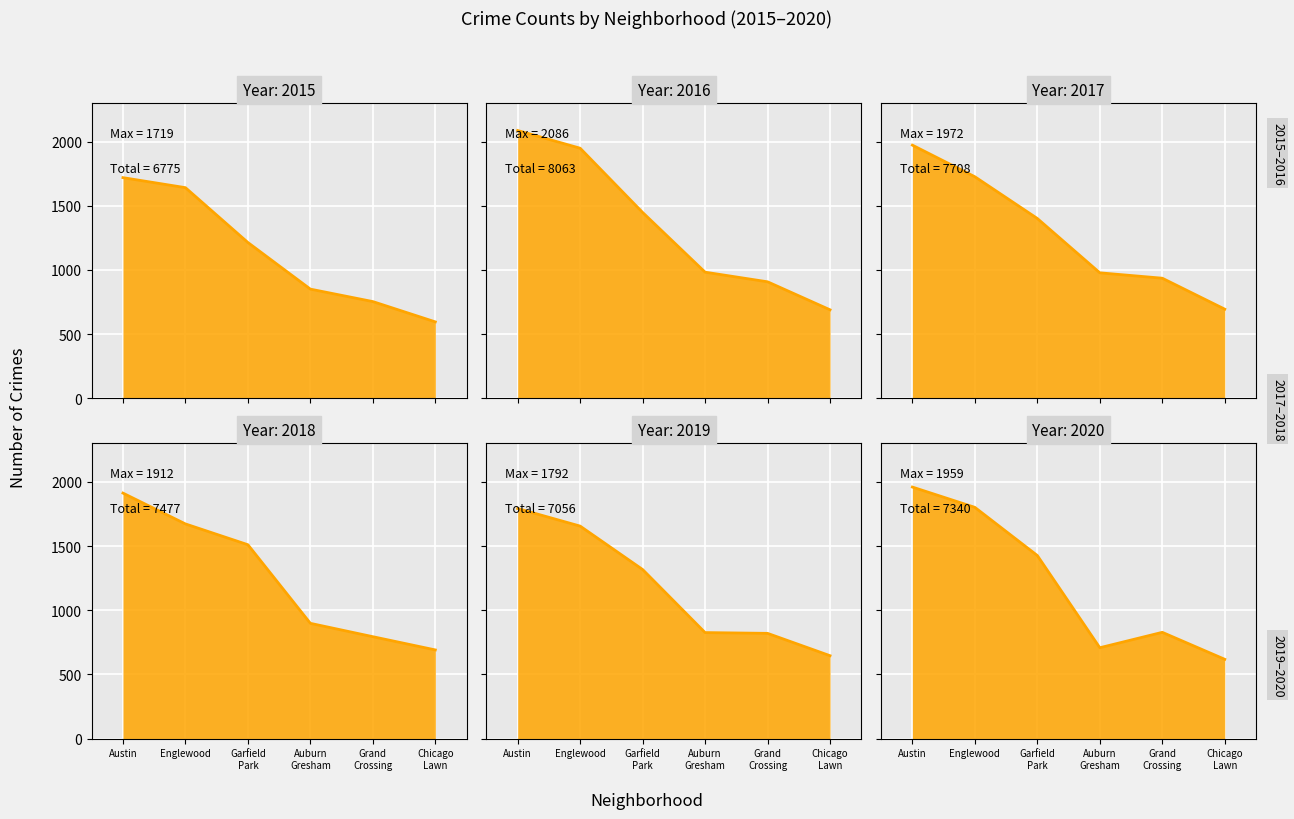

What are all the series names shown in the legend?

2015, 2016, 2017, 2018, 2019, 2020